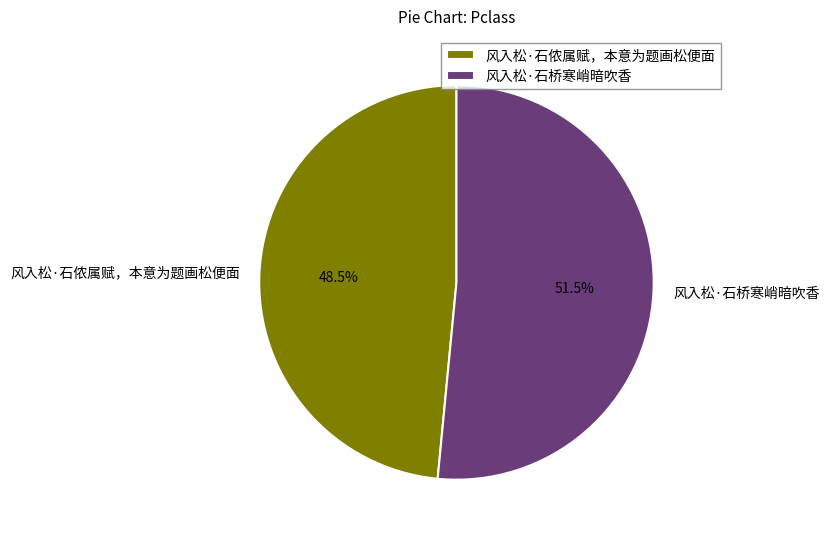

Does 风入松·石侬属赋，本意为题画松便面 represent more than half of the total?

No